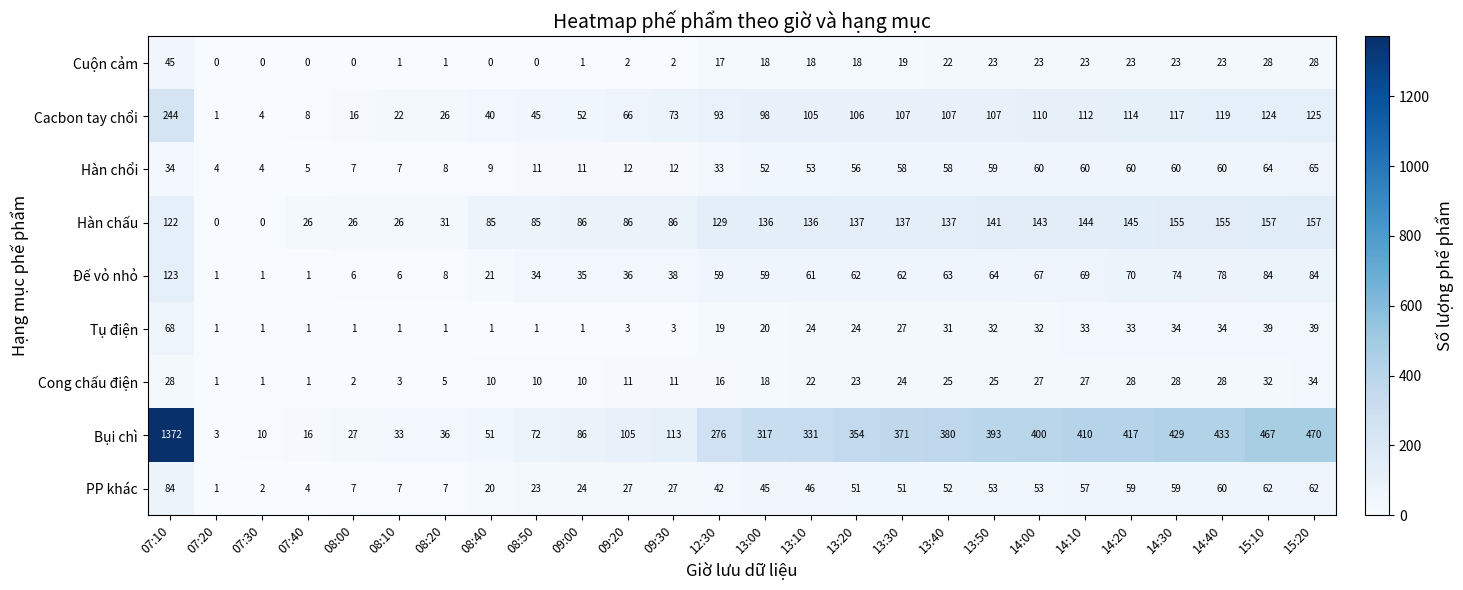

At 09:20, list the series in order from largest to smallest.

Bụi chì, Hàn chấu, Cacbon tay chổi, Đế vỏ nhỏ, PP khác, Hàn chổi, Cong chấu điện, Tụ điện, Cuộn cảm